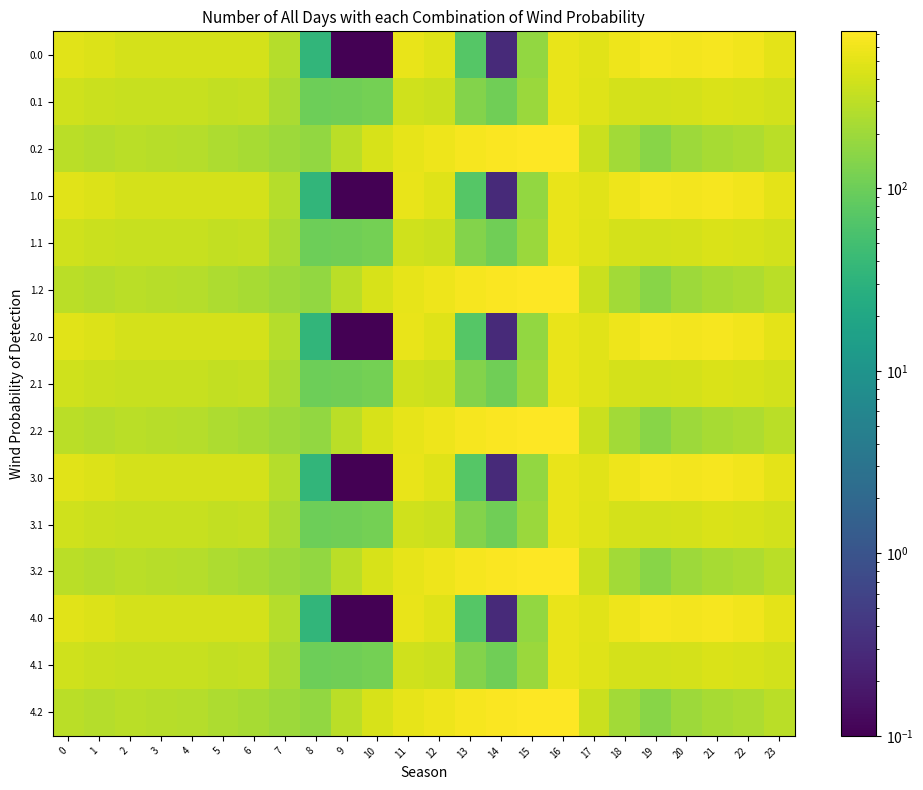

What is the spread (max minus min) of values at 10?

423.4